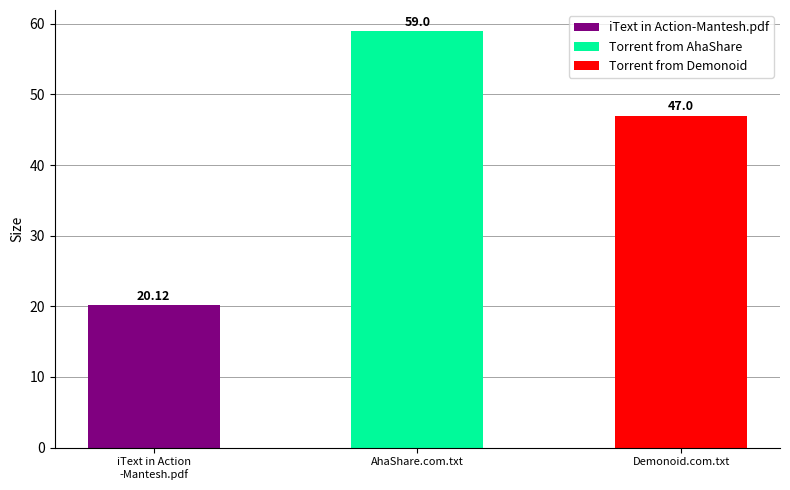

Which has a higher value, Demonoid.com.txt or AhaShare.com.txt?

AhaShare.com.txt